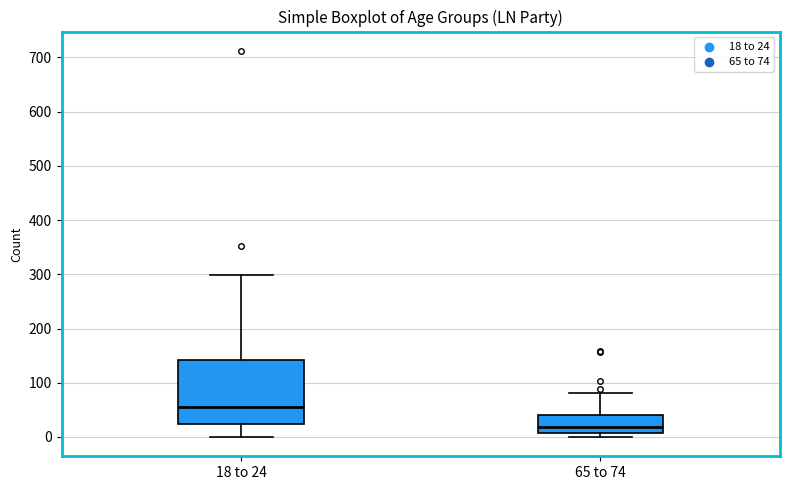

Where does the median line of the box for 65 to 74 sit on the y-axis? The values are not printed on the chart, so give them approximately, as read against the axis.

20